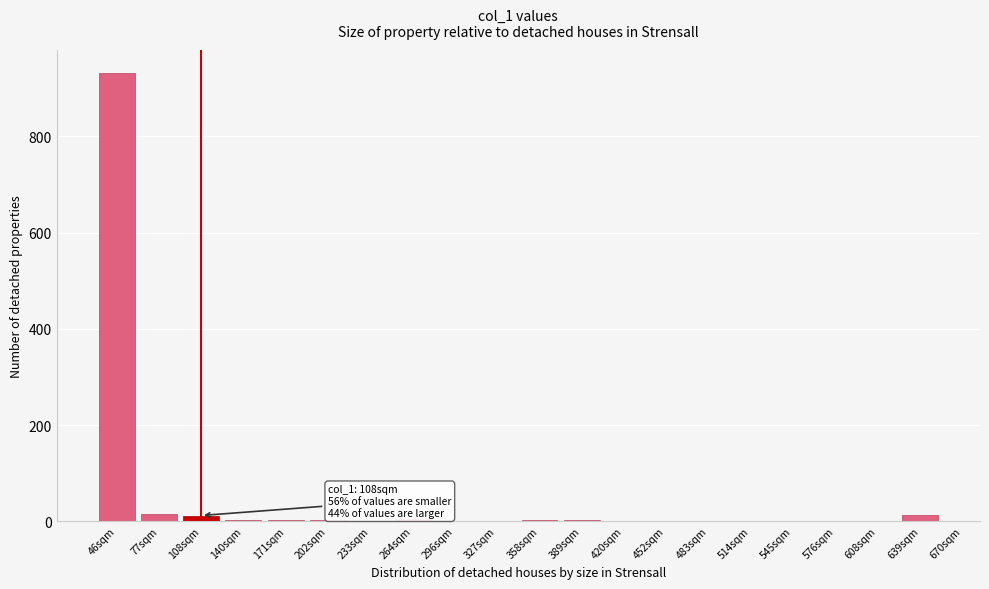

What is the maximum value shown in the chart?

933